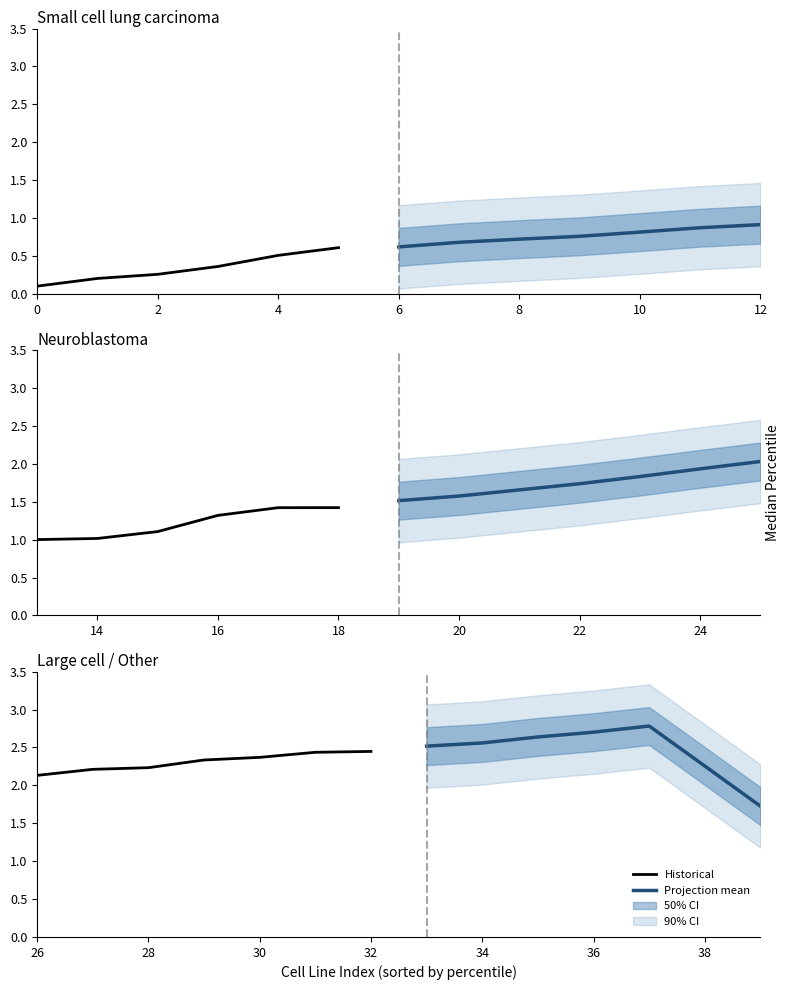

Between 4 and 6, which series saw the biggest shift?

Historical